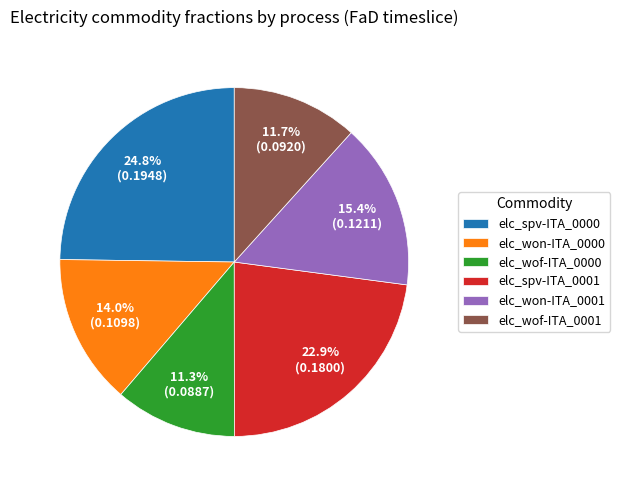

The elc_spv-ITA_0000 slice represents 19% of the pie. True or false?

False